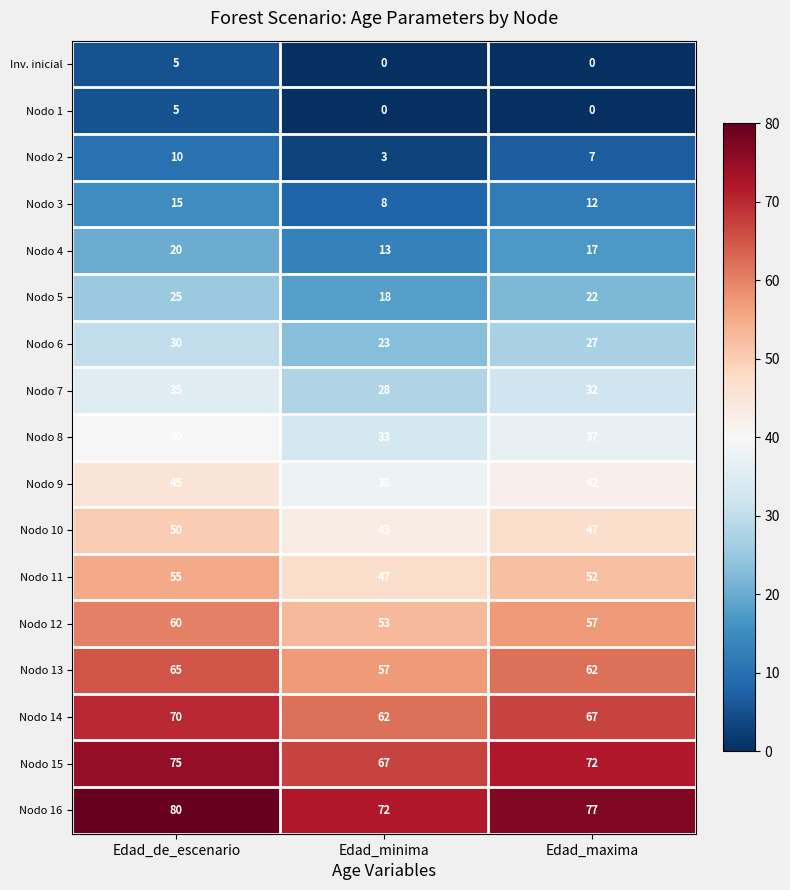

What is the maximum value shown in the chart?

80